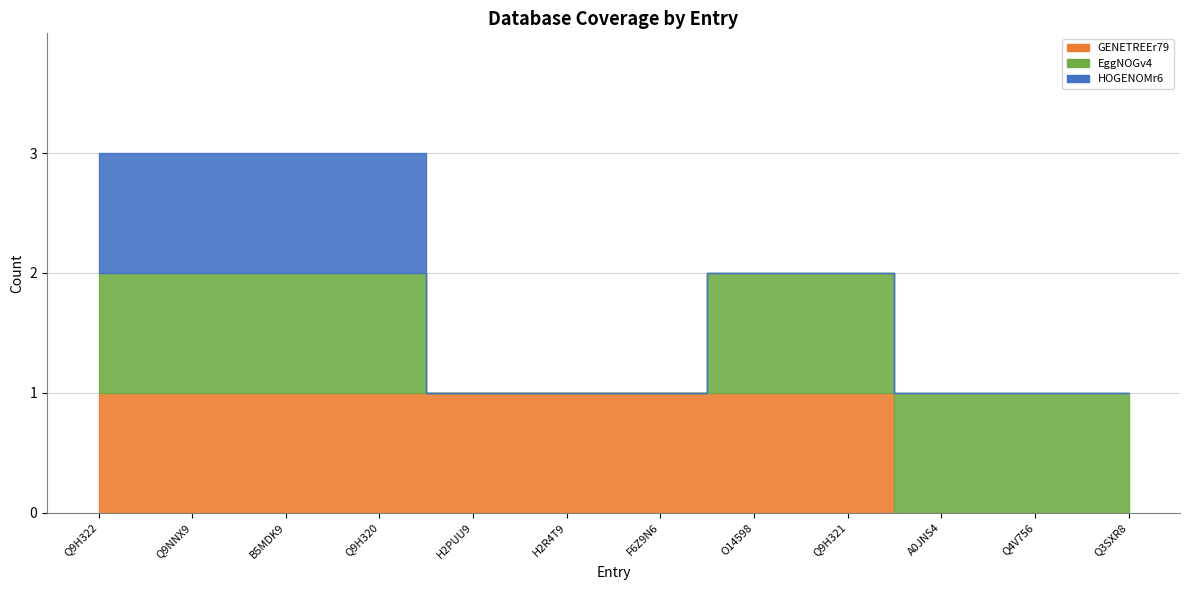

What are all the series names shown in the legend?

GENETREEr79, EggNOGv4, HOGENOMr6